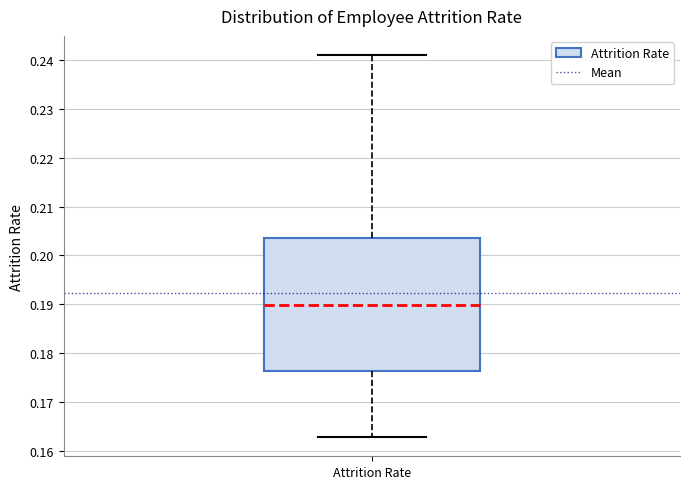

Where does the lower whisker of the box for Attrition Rate end on the y-axis? The values are not printed on the chart, so give them approximately, as read against the axis.

0.163